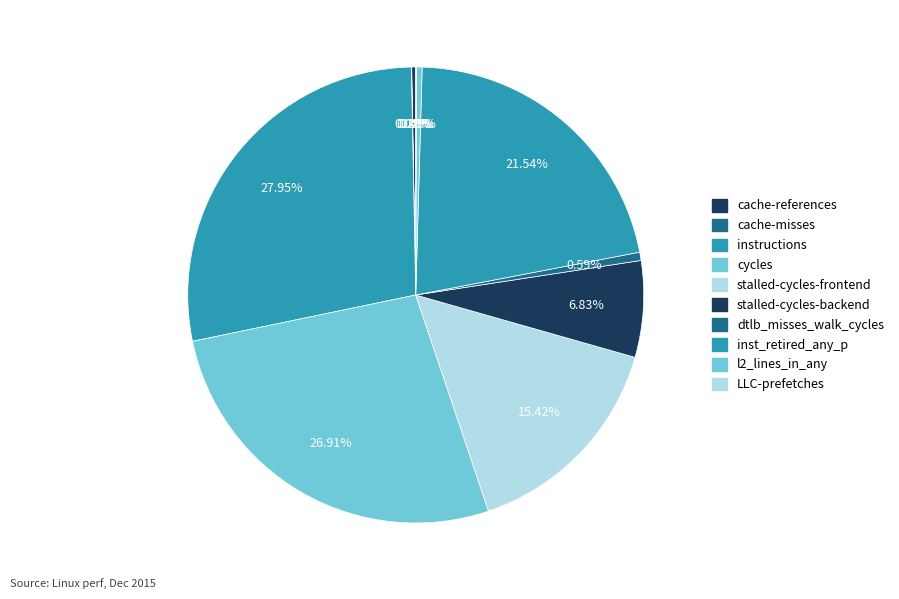

What percentage is the stalled-cycles-backend slice, to the nearest percent?

7%